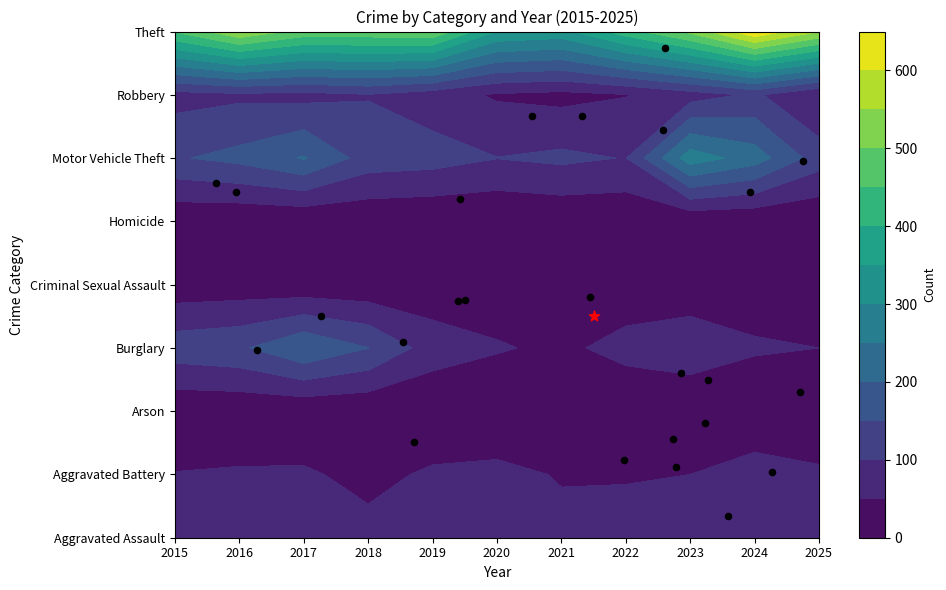

What is the sum of the Theft values at 2024 and 2025?

1194